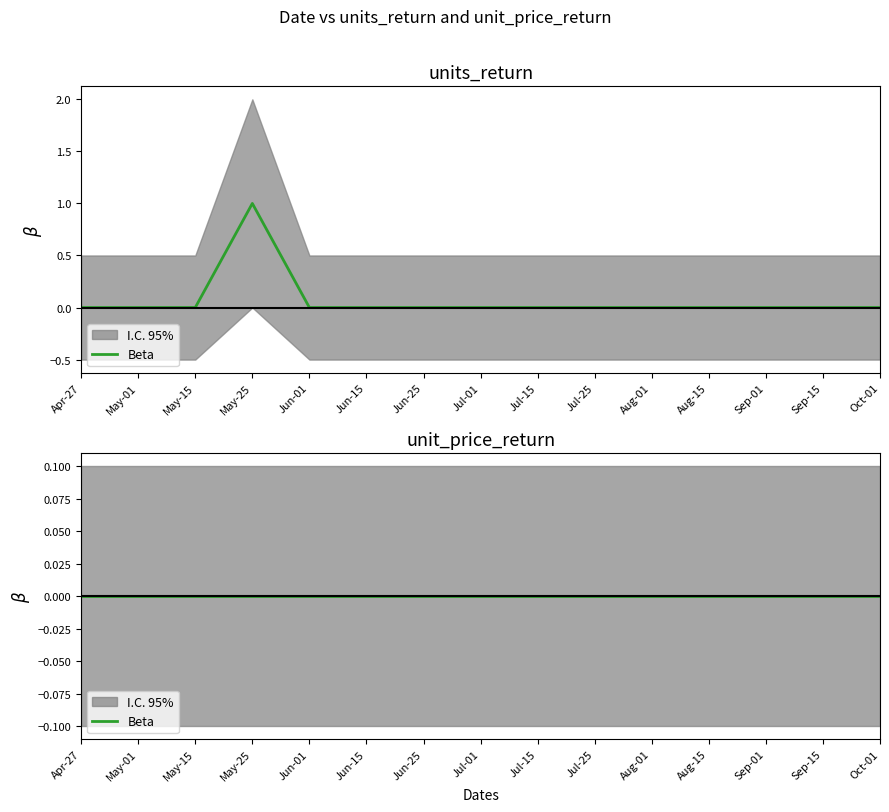

Which has a higher value, Jul-25 or Aug-15?

Jul-25